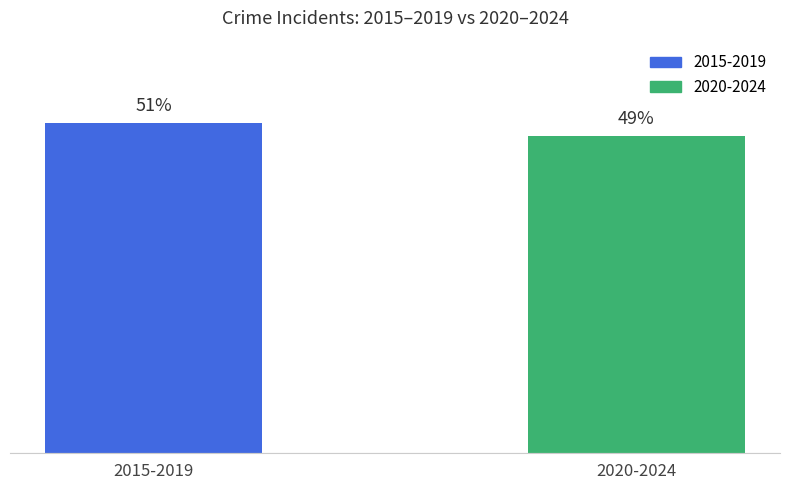

Which label corresponds to the largest value in the chart?

2015-2019